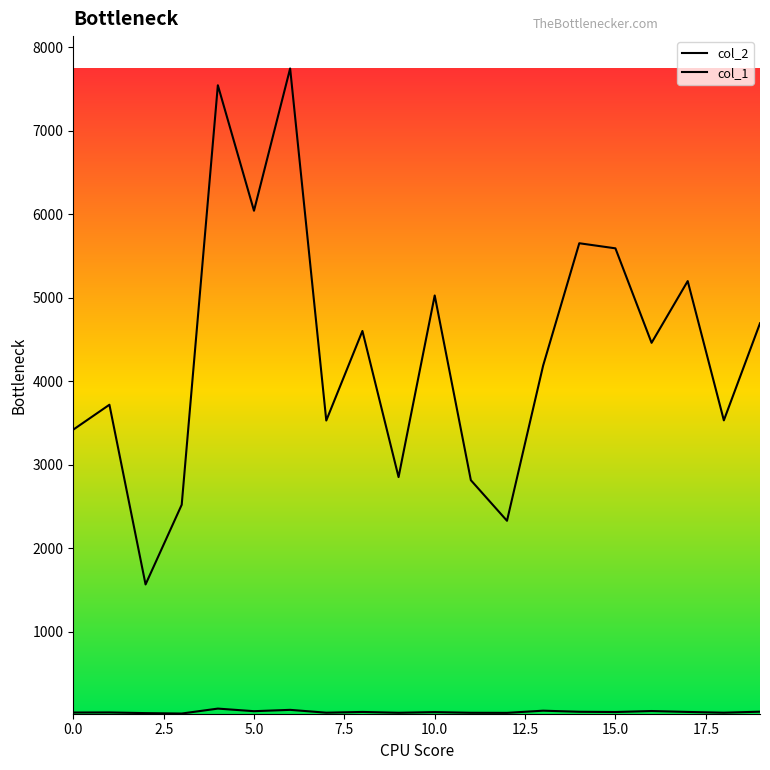

How many lines are shown in the chart?

2